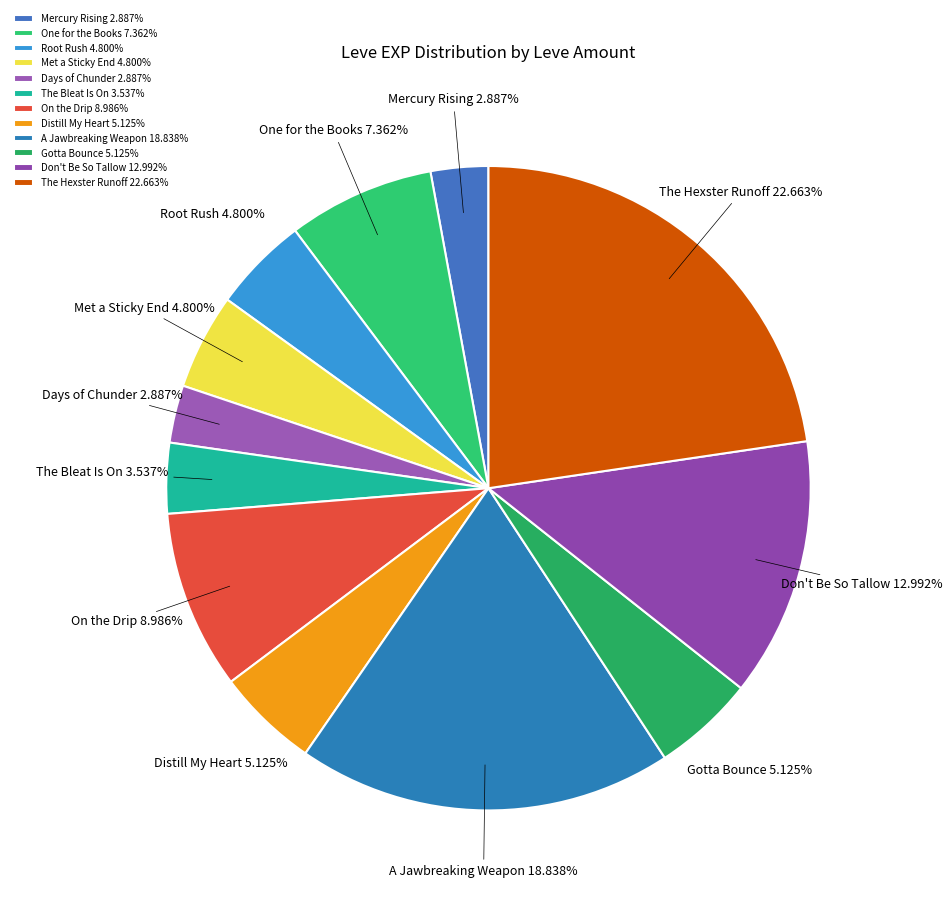

To the nearest percent, what is the combined percentage of A Jawbreaking Weapon and Mercury Rising?

22%